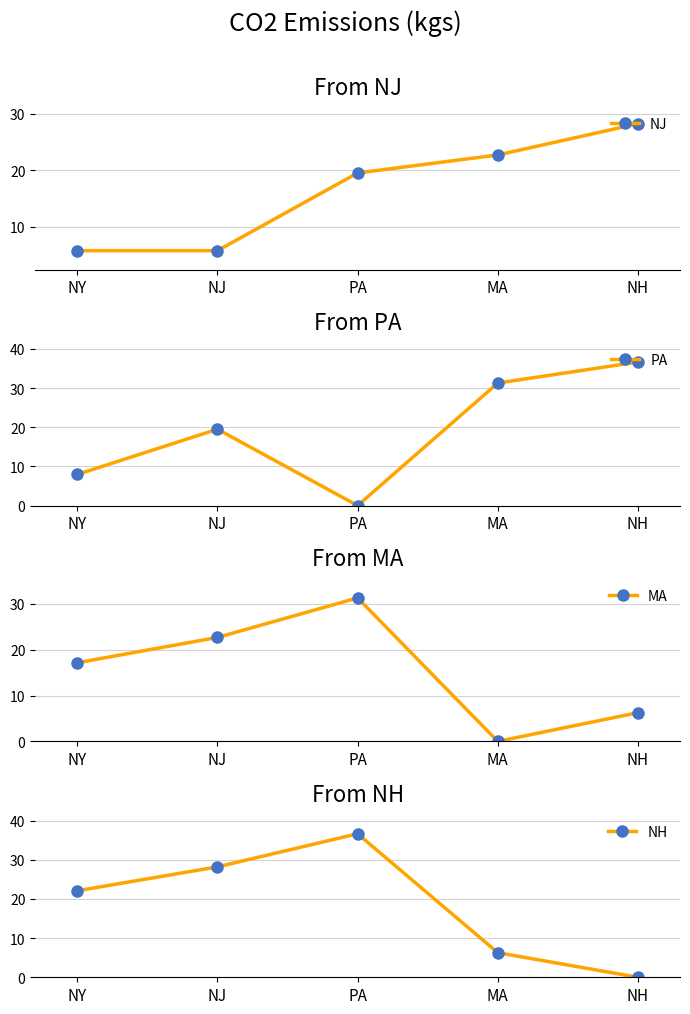

How many distinct data groups are displayed?

4